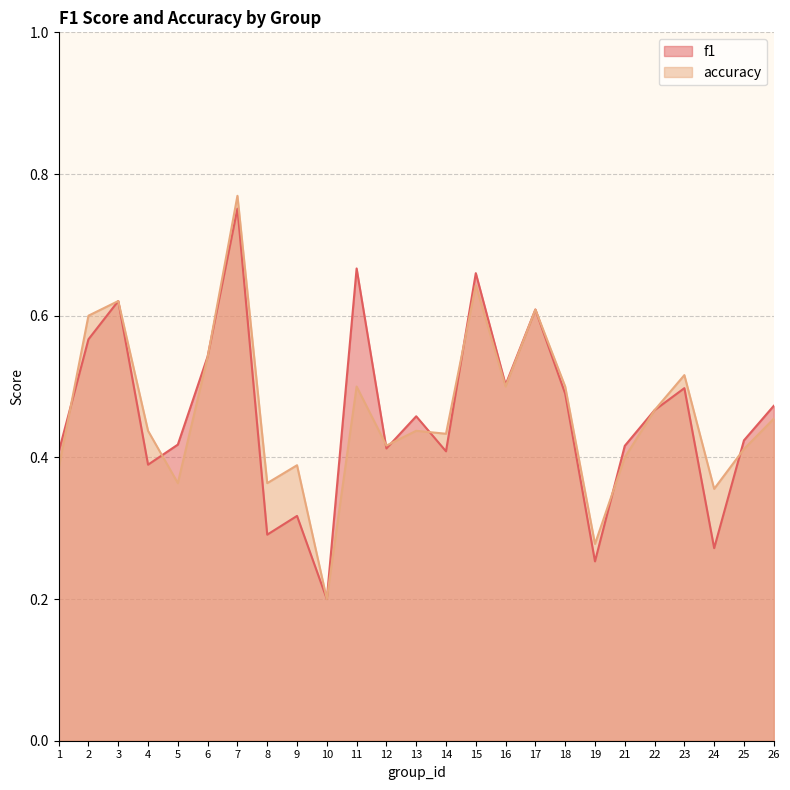

How many interior local peaks does the accuracy series have?

8